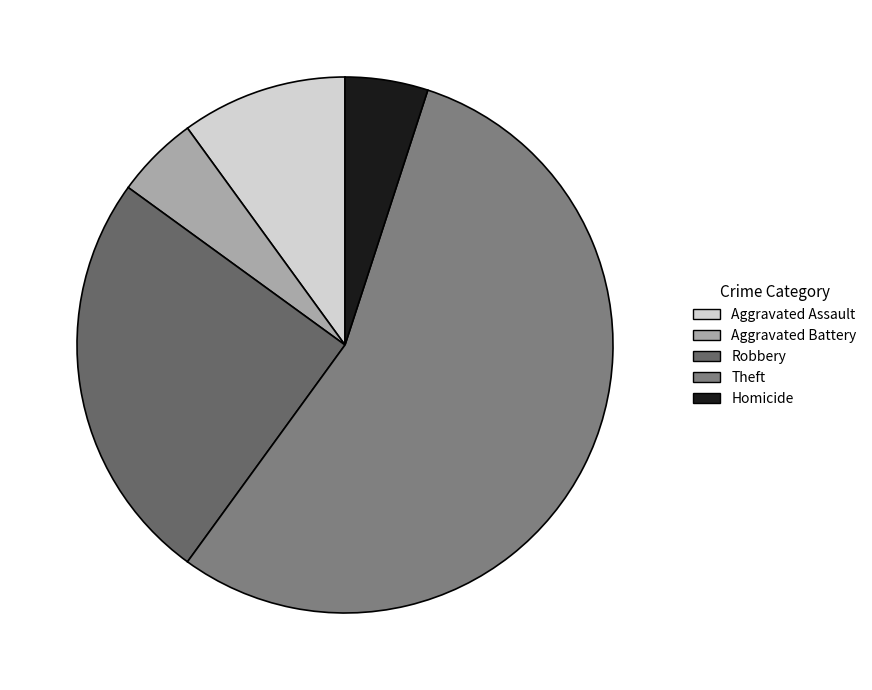

How many slices are in this pie chart?

5